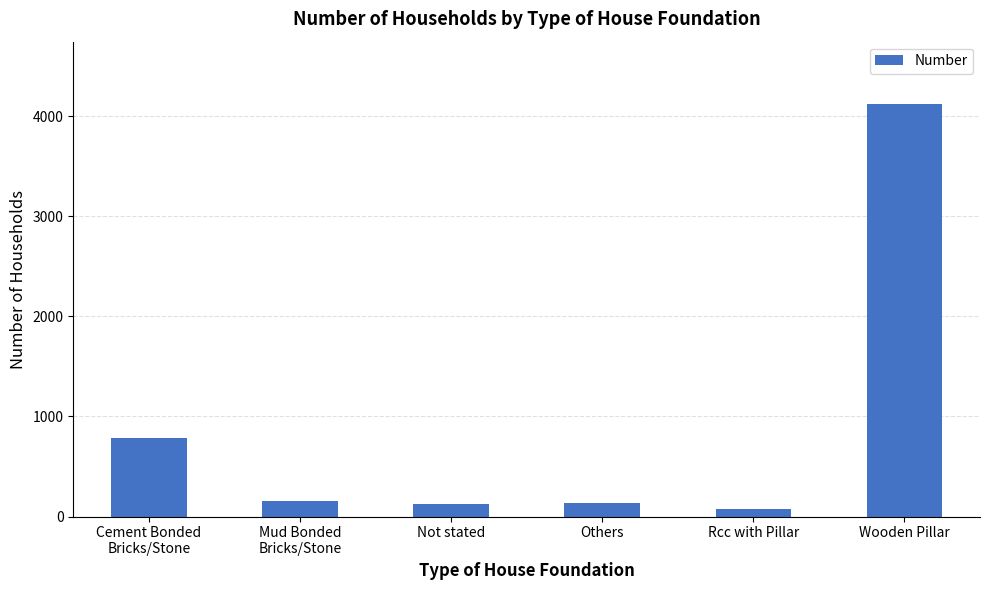

Which category has the lowest value across all series?

Rcc with Pillar